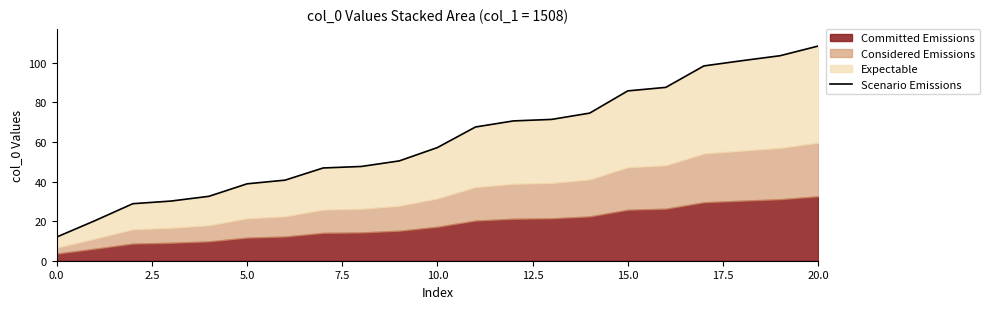

How many lines are shown in the chart?

1